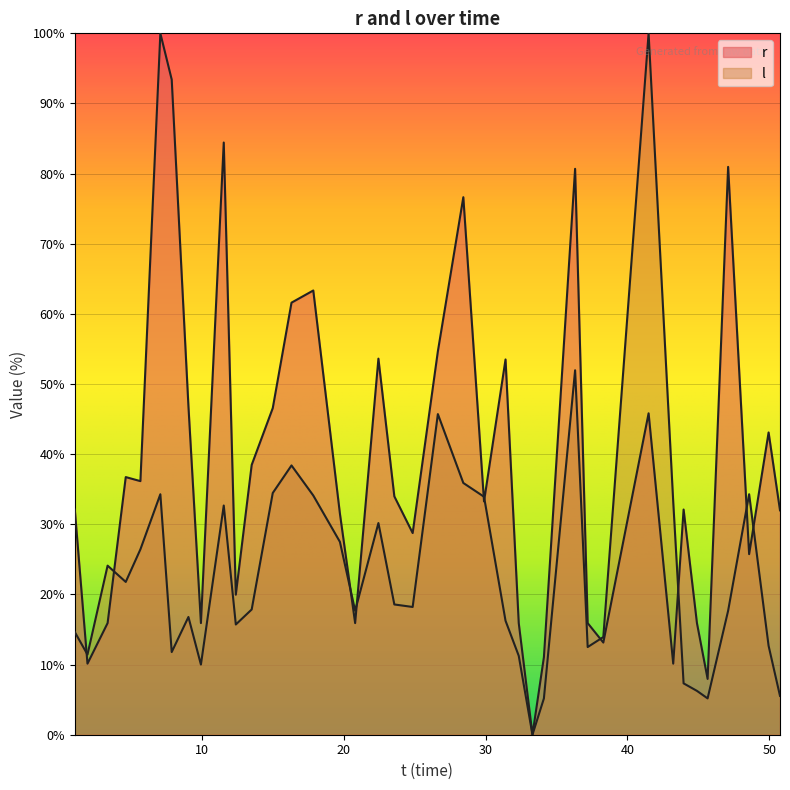

What is the label of the 14th point from the right?

33.307172